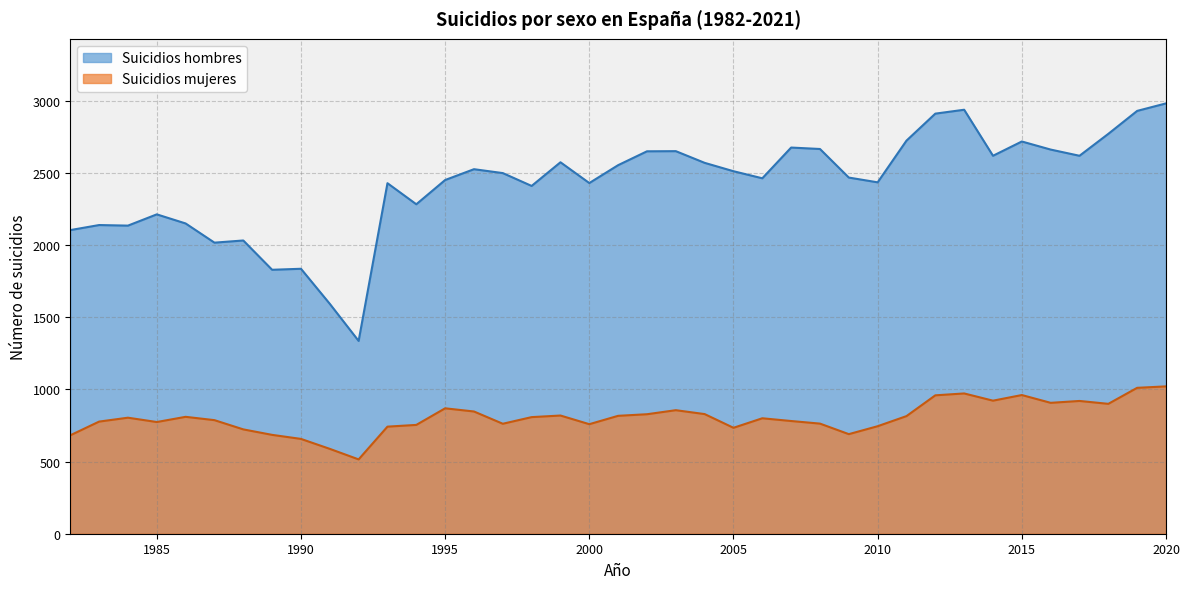

Between 2005 and 2014, which series saw the biggest shift?

Suicidios mujeres